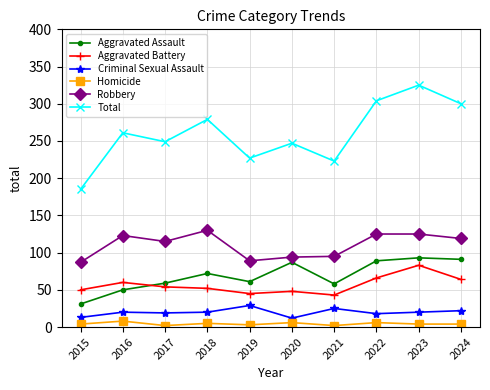

Is the value of Criminal Sexual Assault at 2017 greater than the value of Robbery at 2016?

No